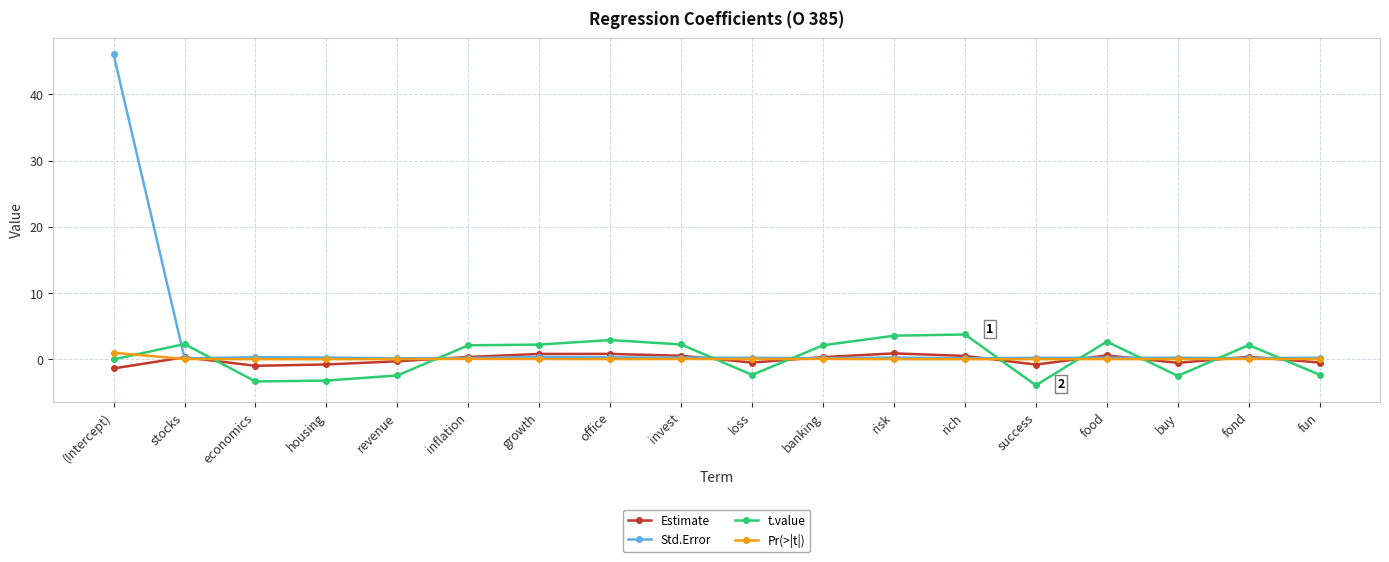

At which label does Estimate first exceed 0?

stocks